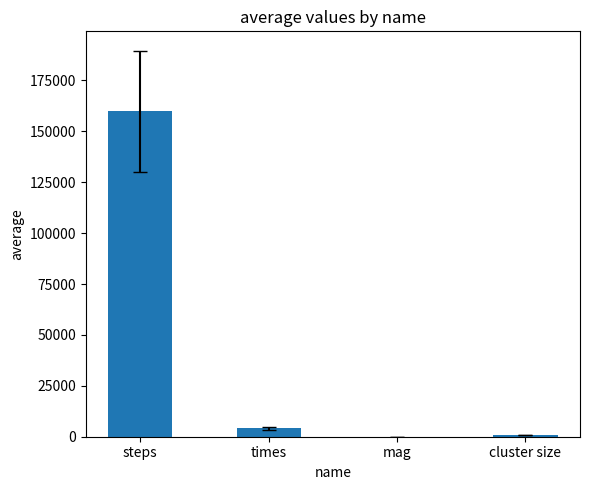

Where does the data first go above 4223?

steps